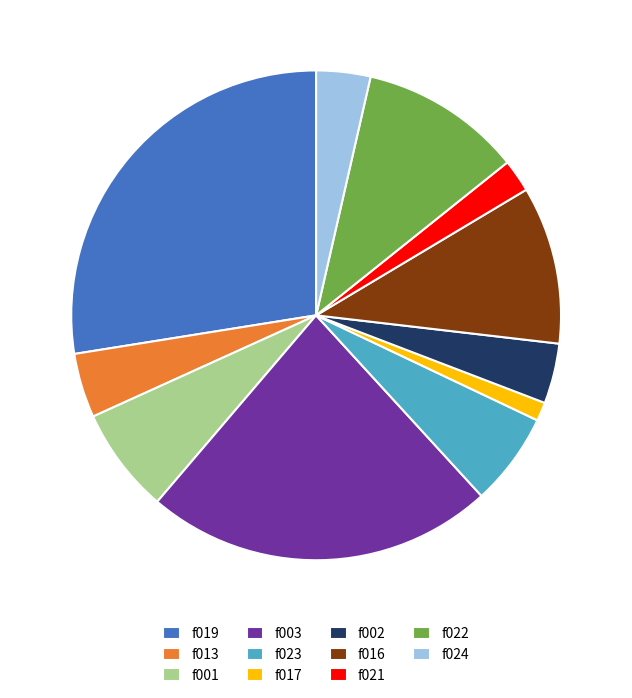

Do f023 and f001 together represent more than half of the pie?

No